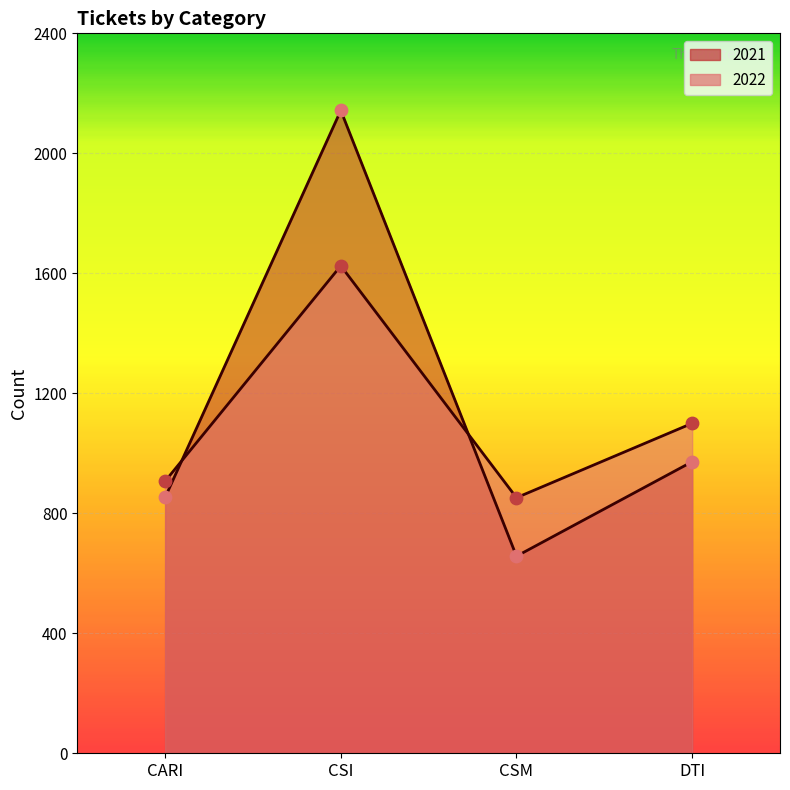

Which series has the widest spread of Y values?

2021